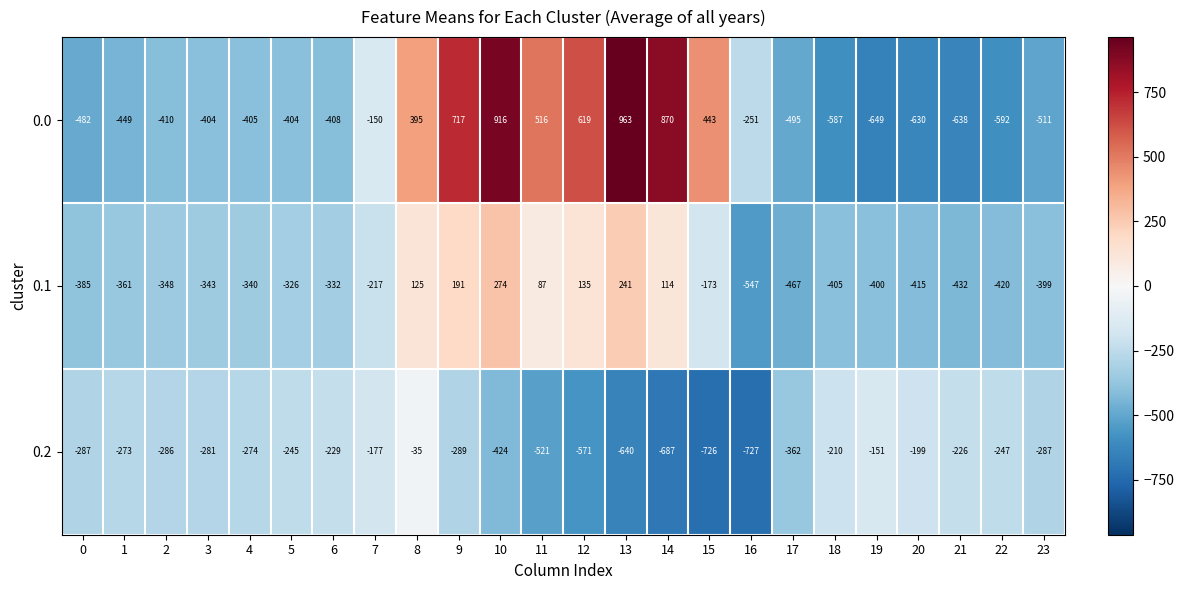

Which series has the widest spread of values?

0.0